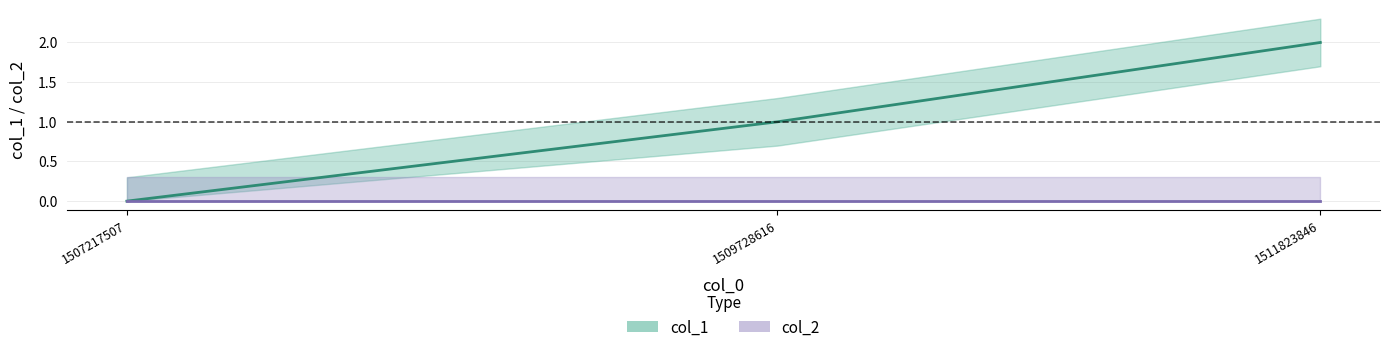

True or false: the data shows 2 at 1511823846.

True